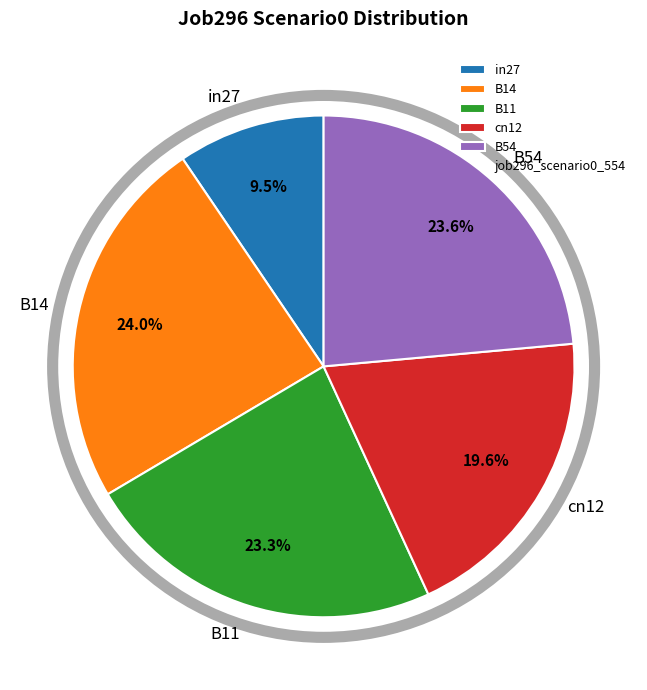

Count the number of slices in the pie.

5